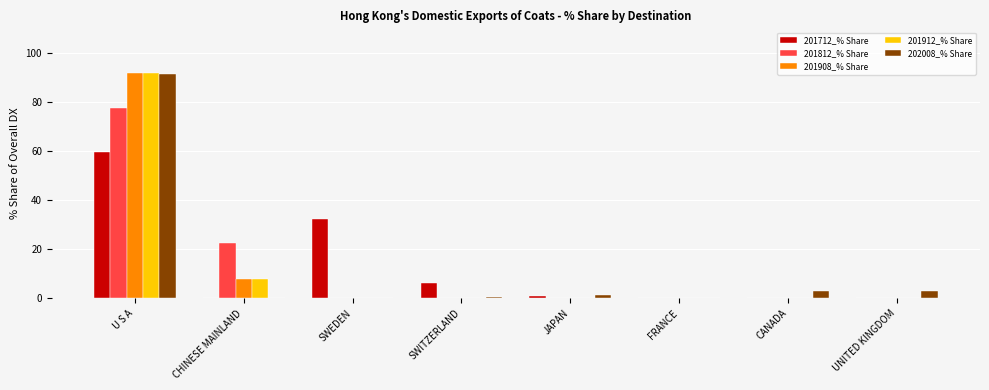

Which series has the widest spread of values?

201912_% Share